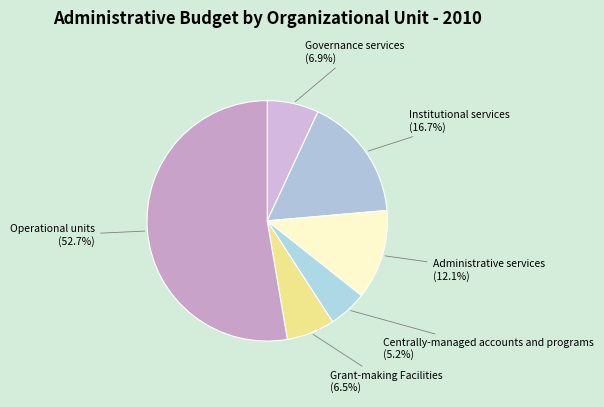

True or false: Governance services accounts for 1% of the total.

False